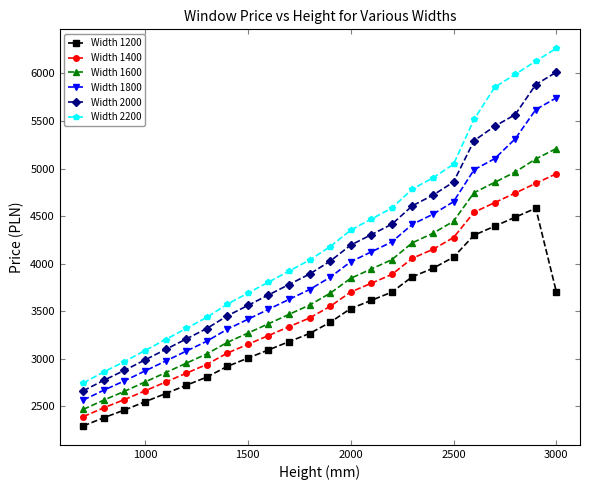

True or false: Width 1800 and Width 1400 cross at least once.

False